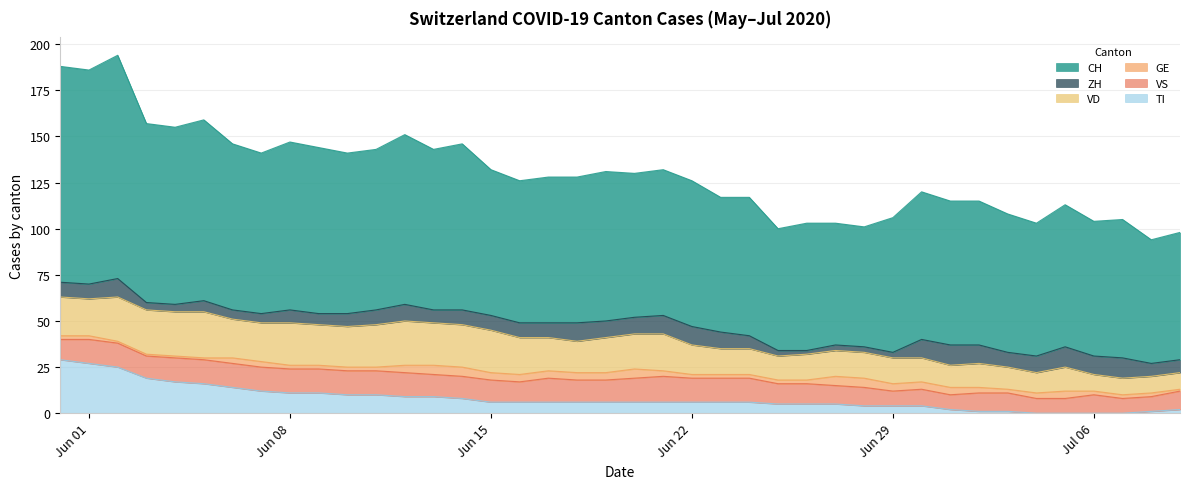

Count the ZH values in the range 6 to 10.

28